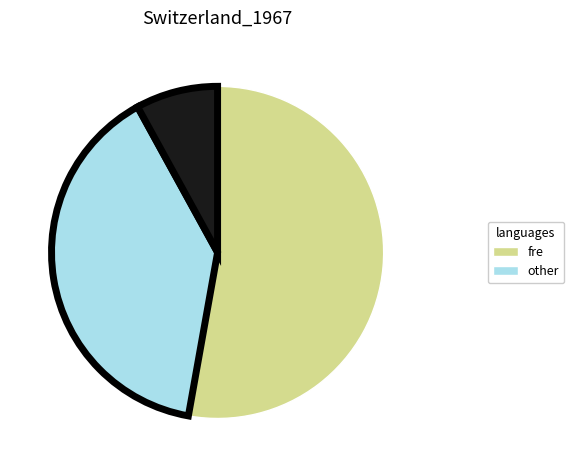

Is there any slice that represents more than half of the pie?

Yes